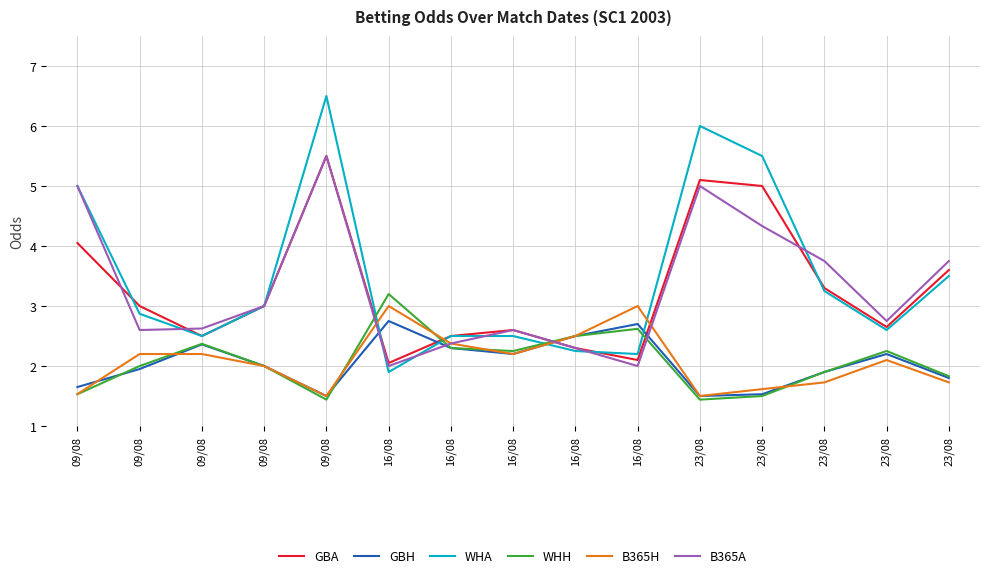

Is this an area chart (filled region under the line)?

No